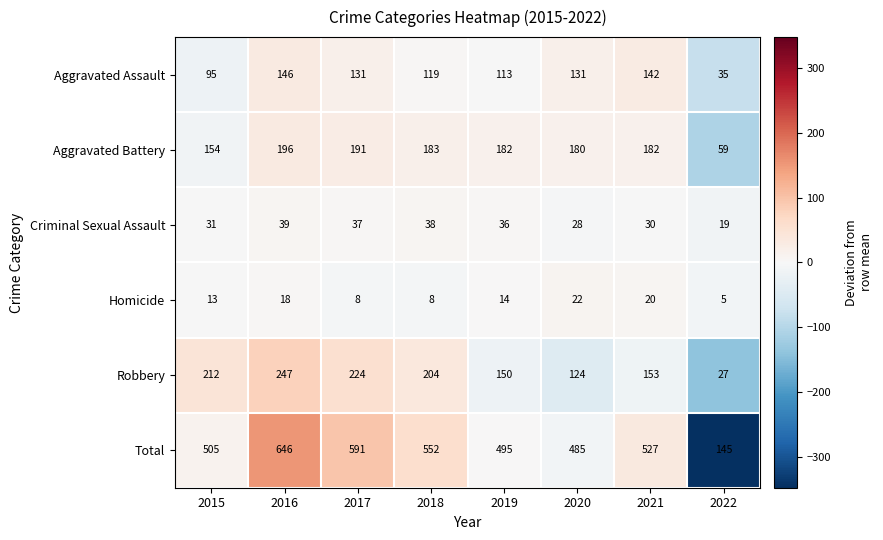

At which label does Robbery reach its peak?

2016